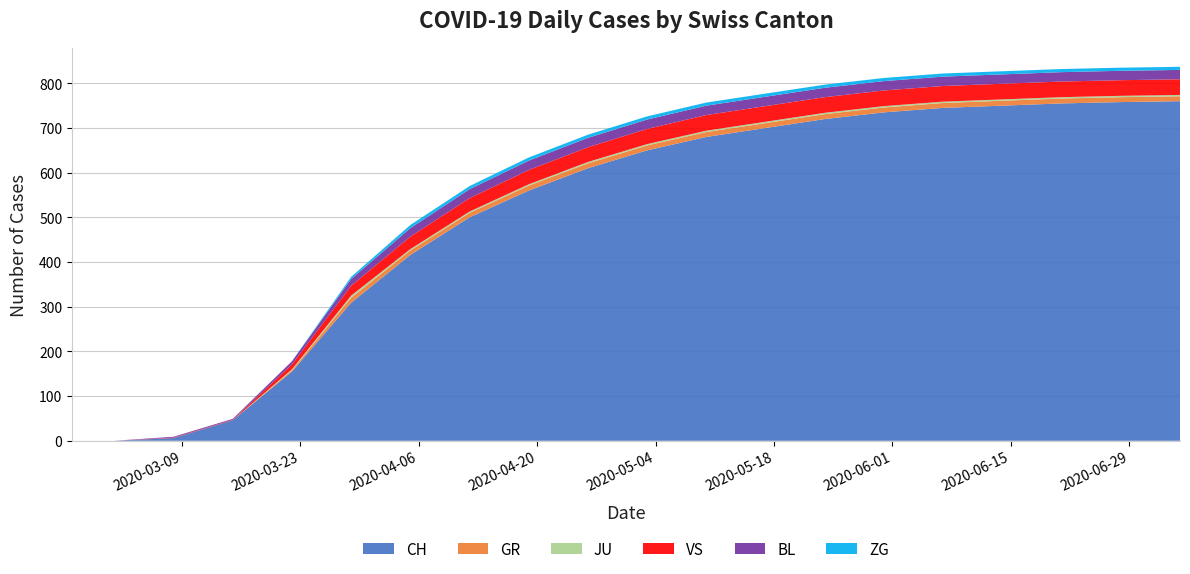

Reading left to right, list all the values displayed in this chart.

CH: 0	0	6	46	155	309	416	500	560	610	650	680	700	720	735	745	750	755	758	760
GR: 0	0	0	0	3	11	10	10	11	11	11	11	11	11	11	11	11	11	11	11
JU: 0	0	0	0	2	5	3	3	3	3	3	3	3	3	3	3	3	3	3	3
VS: 0	0	1	1	11	22	28	30	32	33	34	35	35	35	35	35	35	35	35	35
BL: 0	0	2	2	7	15	19	20	21	21	21	21	21	21	21	21	21	21	21	21
ZG: 0	0	0	0	0	5	7	7	7	7	7	7	7	7	7	7	7	7	7	7